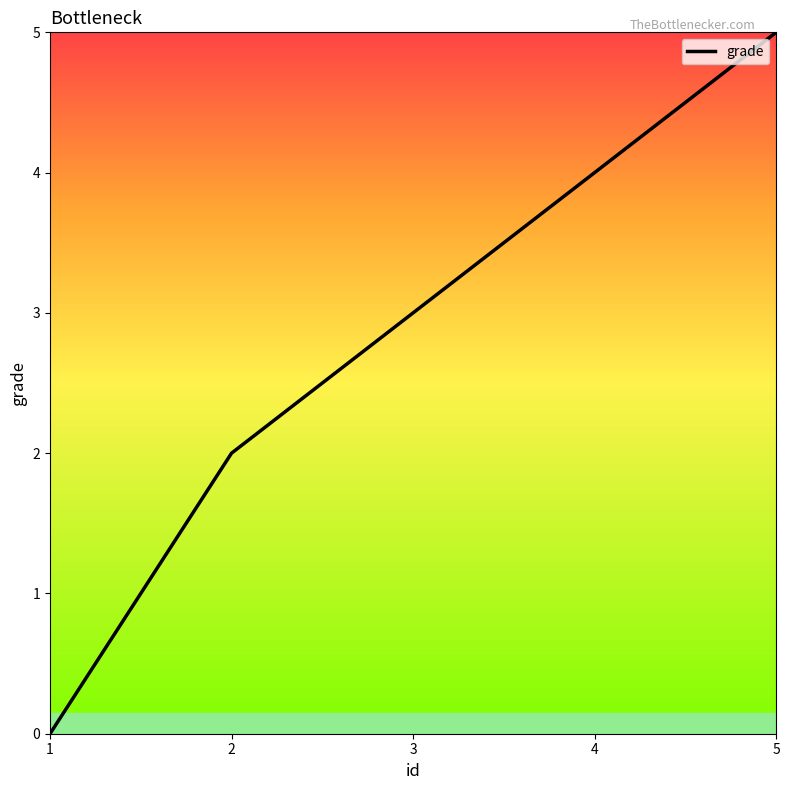

Rank the categories by value from highest to lowest.

5, 4, 3, 2, 1